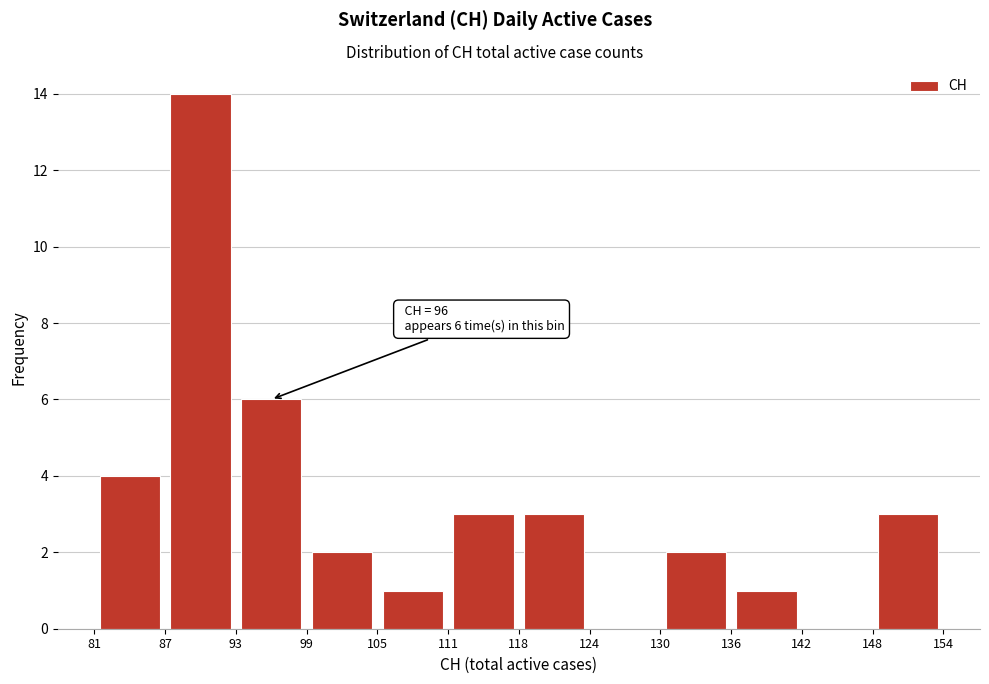

Over which range of the x-axis is the bar tallest?

87 to 93